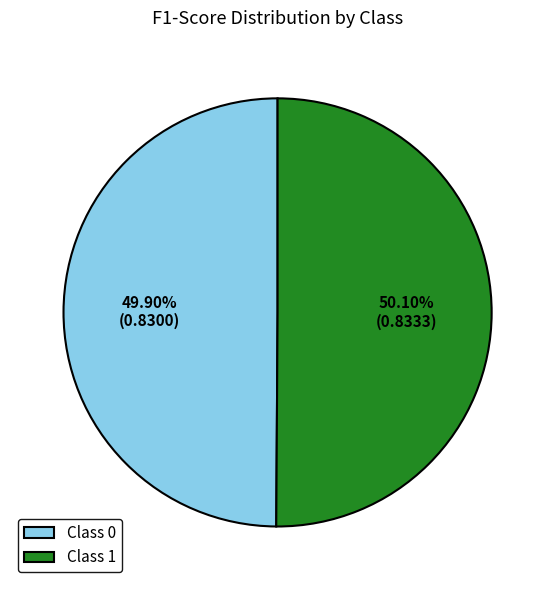

Is the sum of Class 0 and Class 1 greater than half?

Yes